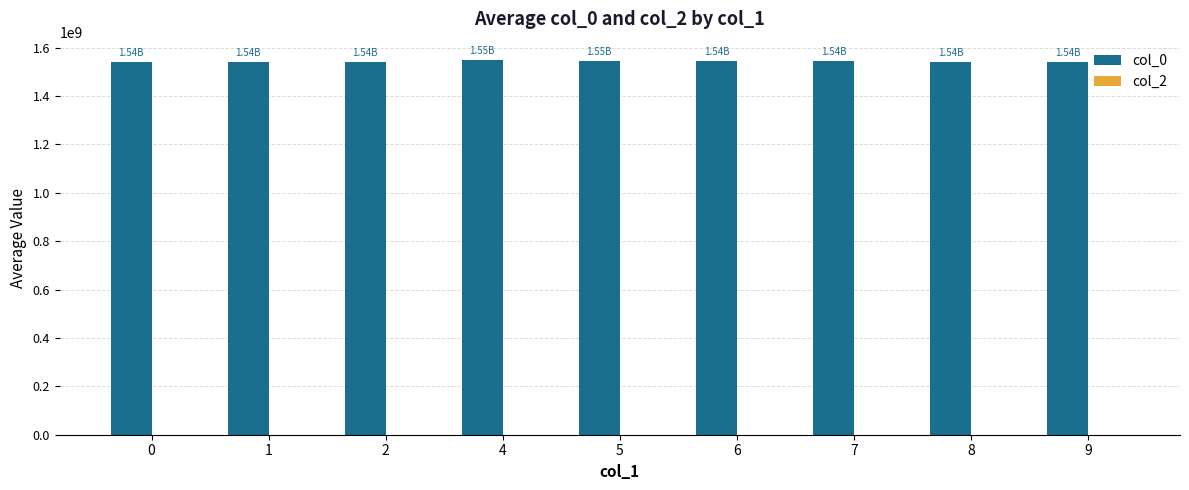

Approximately how many times larger is the value at 6 compared to 5?

1.0